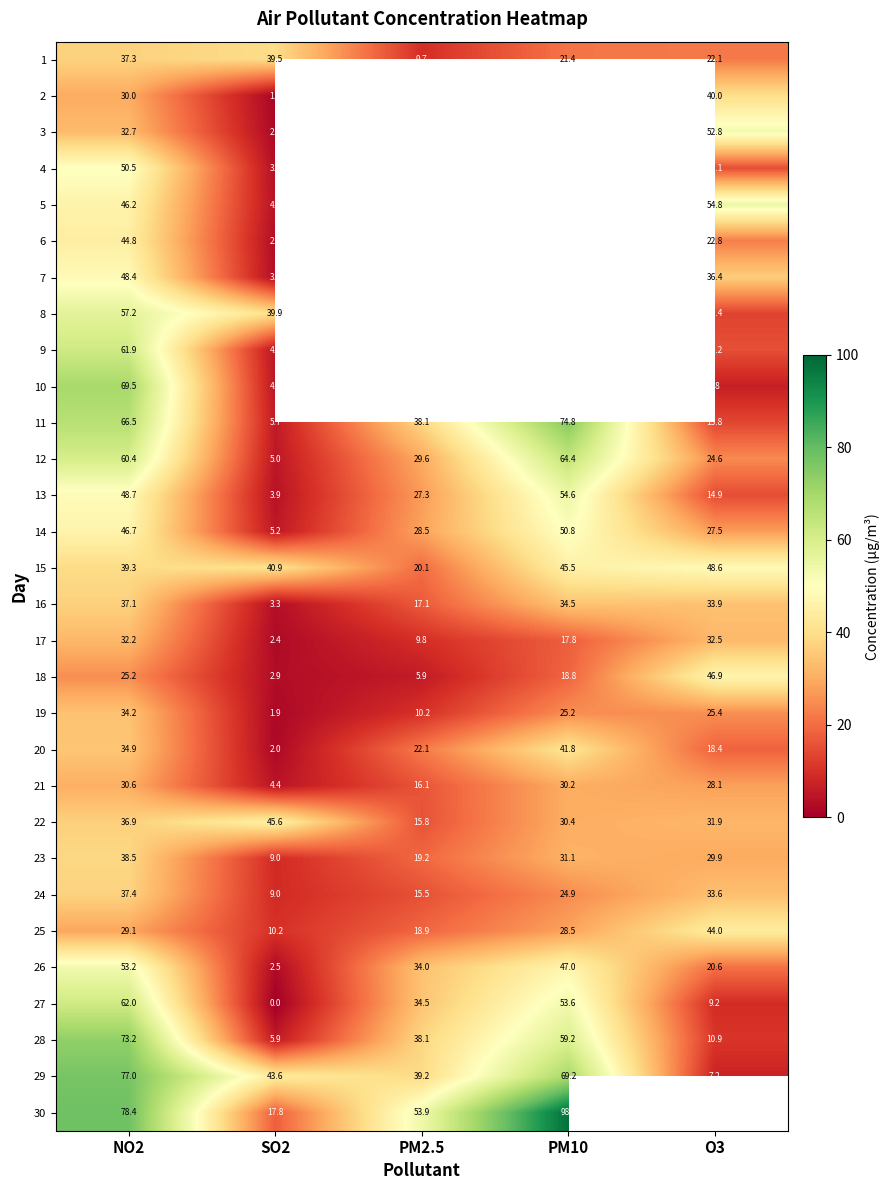

Is the value of 16 at SO2 greater than the value of 30 at PM10?

No